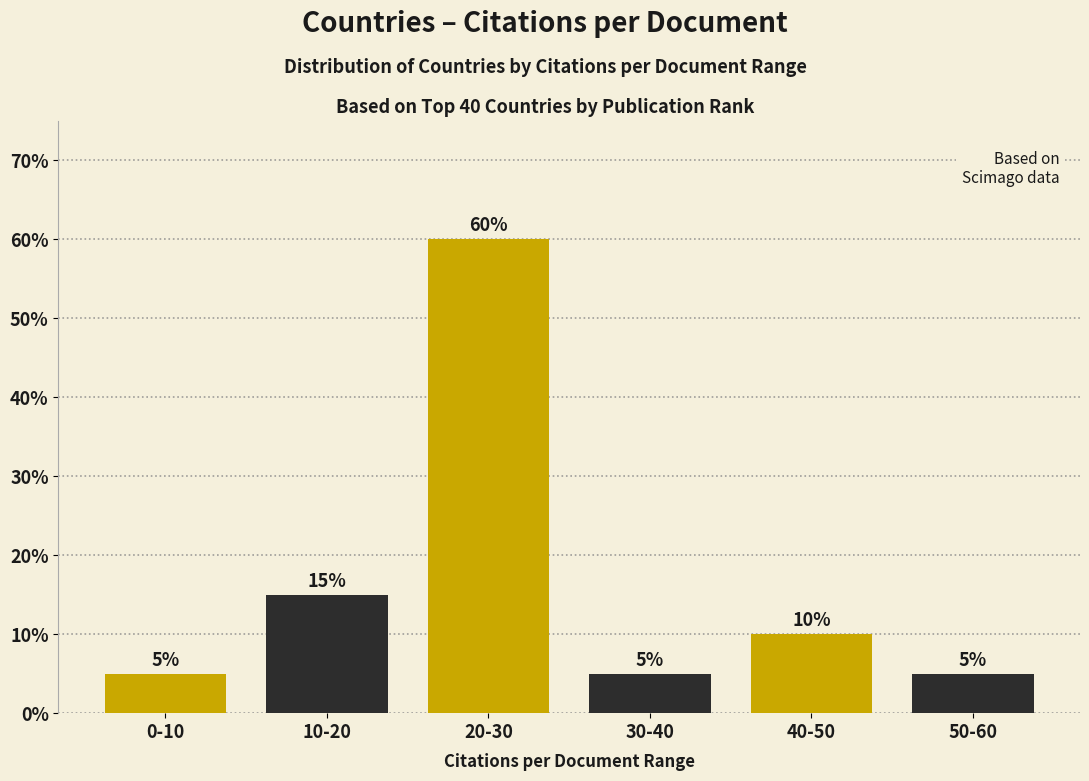

Reading left to right, what are all the values shown in this chart?

5	15	60	5	10	5